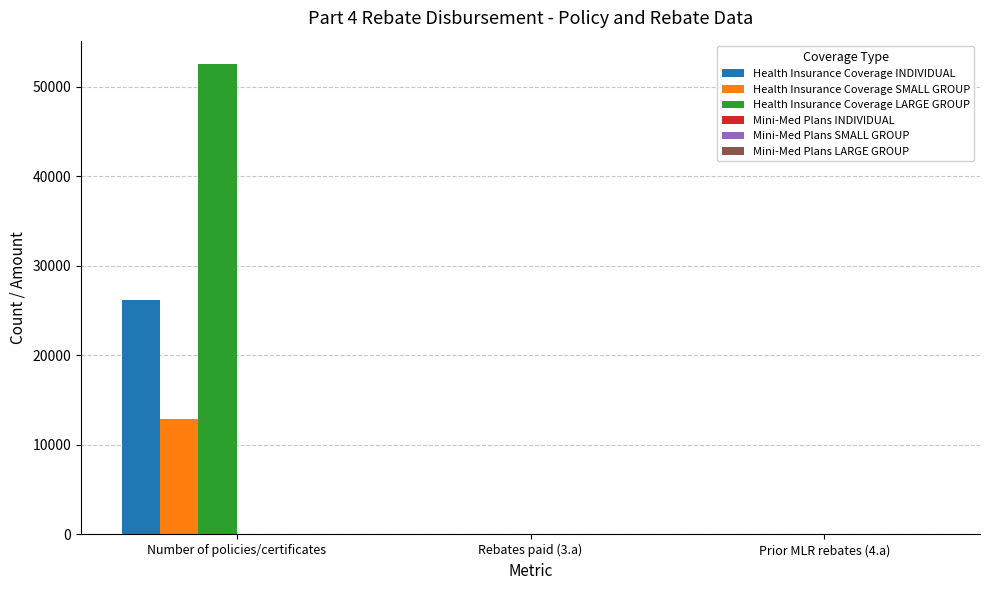

Is the value of Health Insurance Coverage INDIVIDUAL at Prior MLR rebates (4.a) greater than the value of Health Insurance Coverage LARGE GROUP at Number of policies/certificates?

No